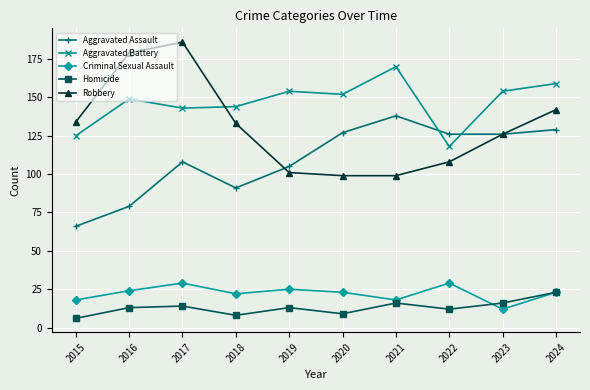

Between 2017 and 2022, which series saw the biggest shift?

Robbery